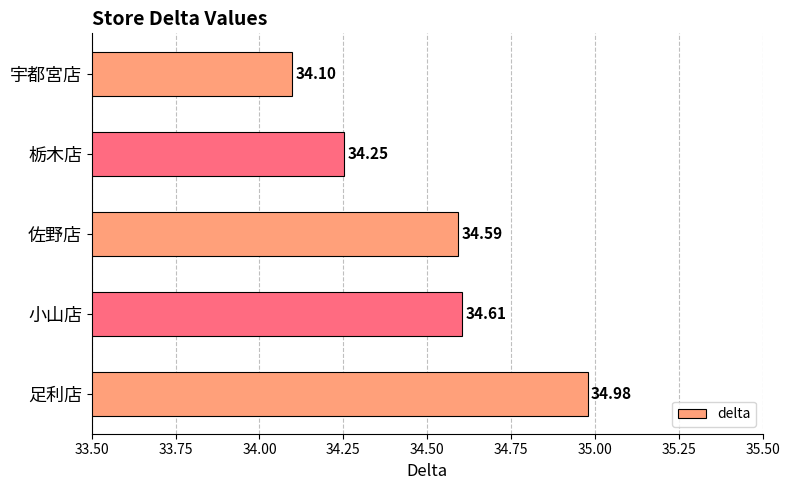

Count the number of categories in the chart.

5